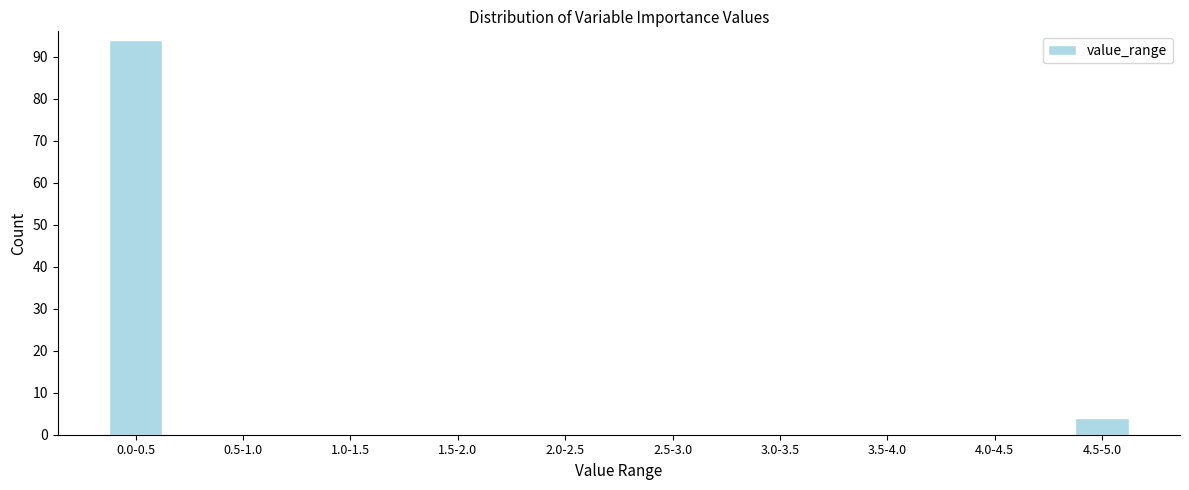

Reading left to right, transcribe all the data shown in this chart.

0.0-0.5=94	0.5-1.0=0	1.0-1.5=0	1.5-2.0=0	2.0-2.5=0	2.5-3.0=0	3.0-3.5=0	3.5-4.0=0	4.0-4.5=0	4.5-5.0=4